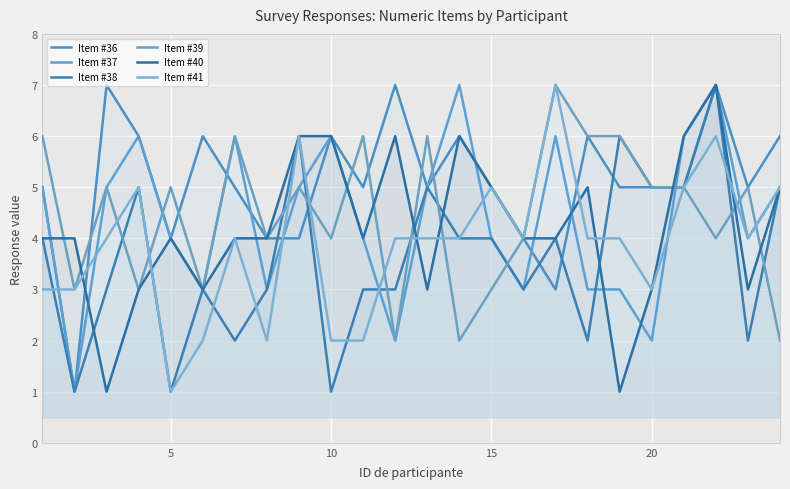

Reading left to right, list all the values displayed in this chart.

Item #36: 5	1	7	6	4	6	5	4	4	6	5	7	5	6	5	4	3	6	5	5	5	7	5	6
Item #37: 5	1	5	6	4	3	6	3	5	6	4	2	5	7	4	3	6	3	3	2	6	7	4	5
Item #38: 4	1	3	5	1	3	2	3	6	1	3	3	5	4	4	3	4	2	6	5	5	7	2	5
Item #39: 6	3	5	3	5	3	6	4	5	4	6	2	6	2	3	4	7	6	6	5	5	4	5	2
Item #40: 4	4	1	3	4	3	4	4	6	6	4	6	3	6	5	4	4	5	1	3	6	7	3	5
Item #41: 3	3	4	5	1	2	4	2	6	2	2	4	4	4	5	4	7	4	4	3	5	6	4	5